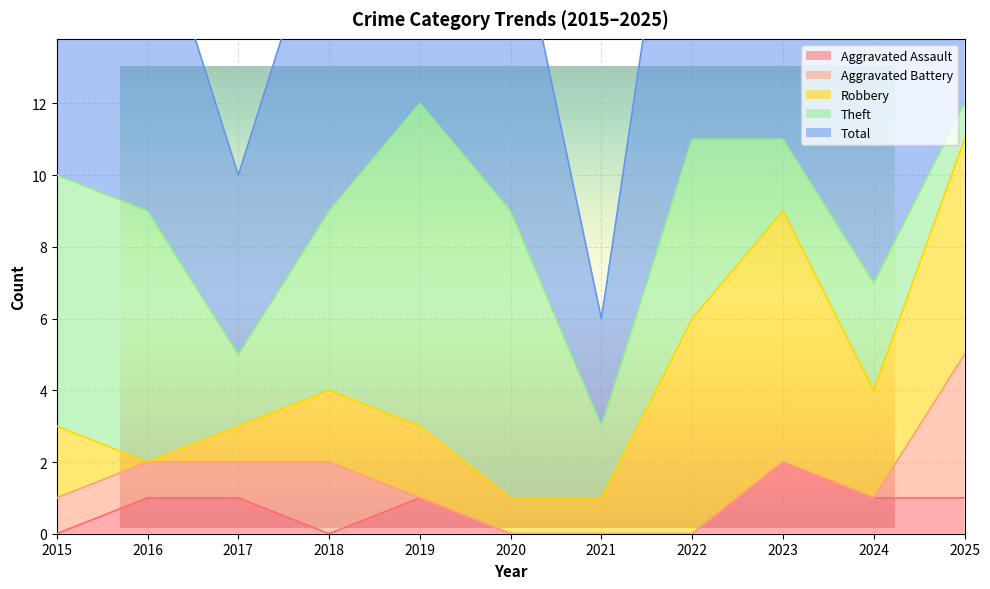

The Total series shows 16 at 2015. True or false?

False